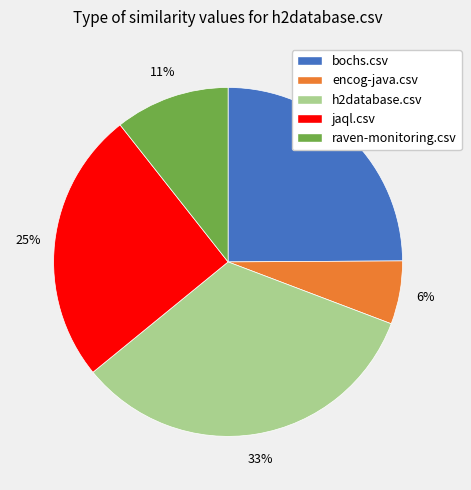

Combined, do bochs.csv and raven-monitoring.csv account for over 50%?

No